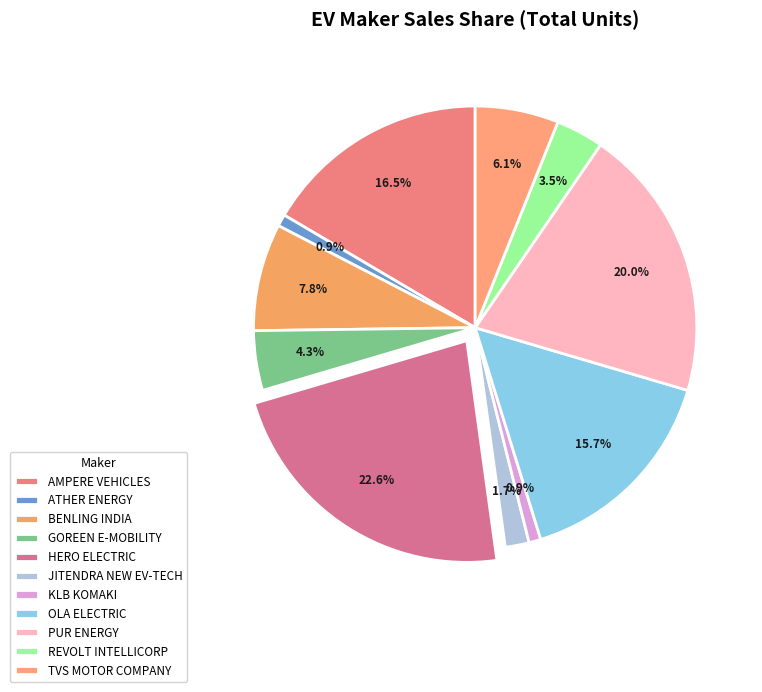

What percentage do AMPERE VEHICLES and ATHER ENERGY together represent?

17.4%